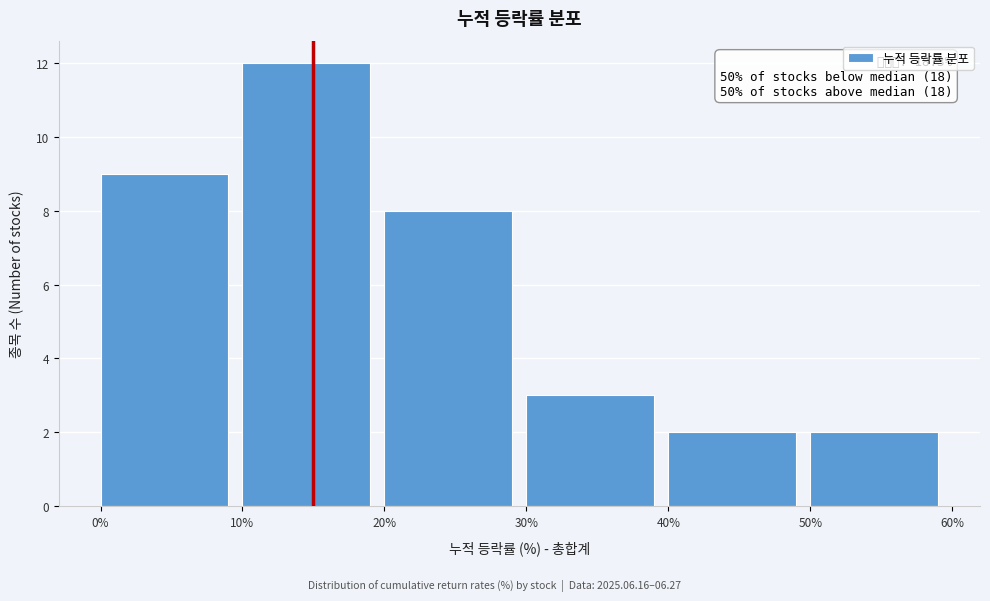

Which range on the x-axis has the tallest bar?

10% to 20%